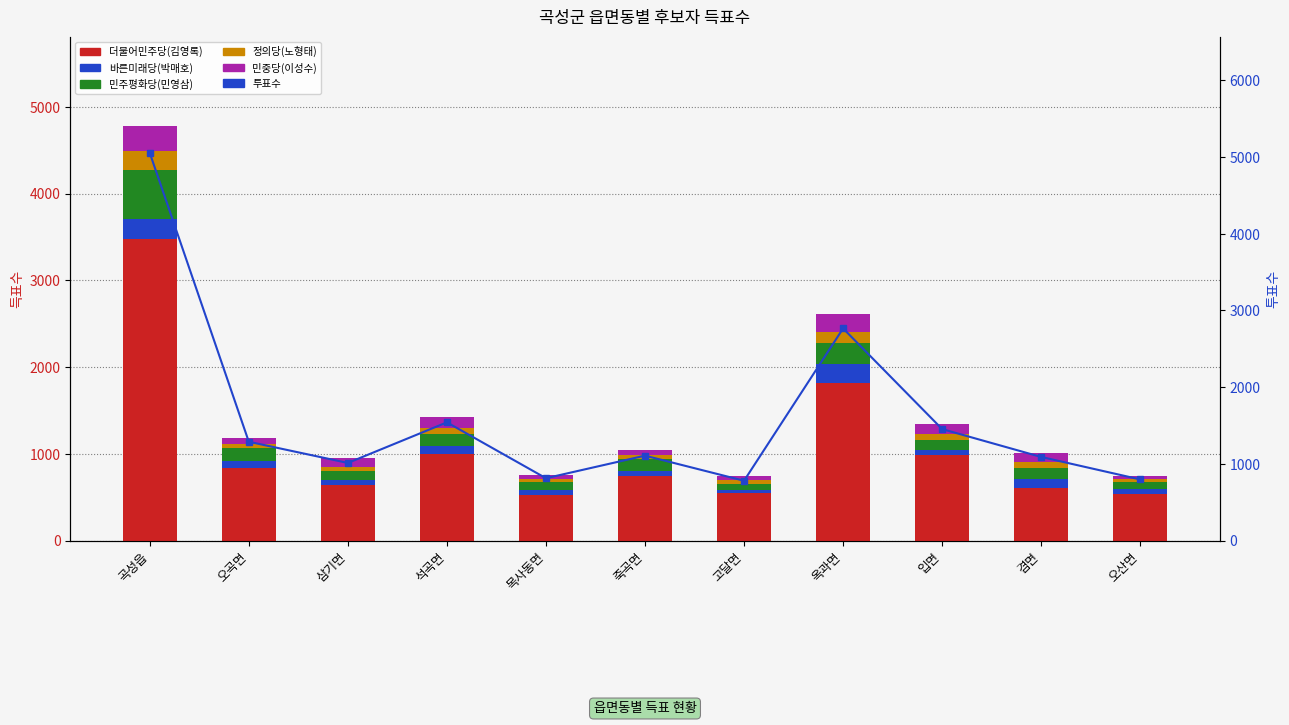

What is the total value across all series at 목사동면?

1571